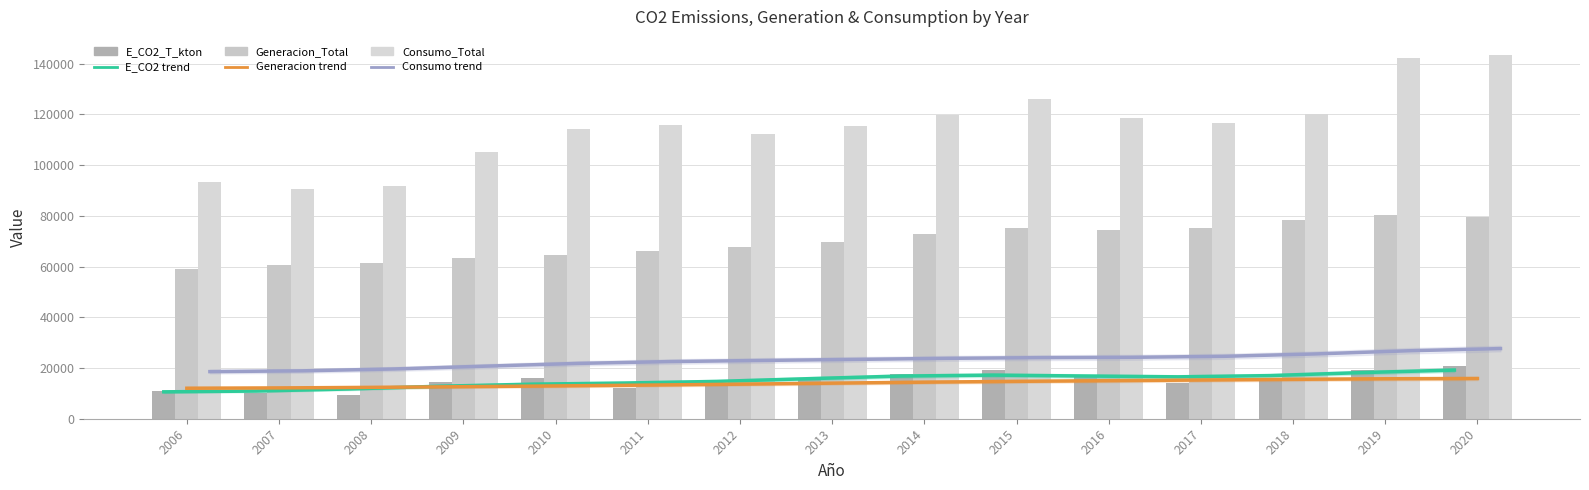

At which category is the sum across all series the highest?

2020